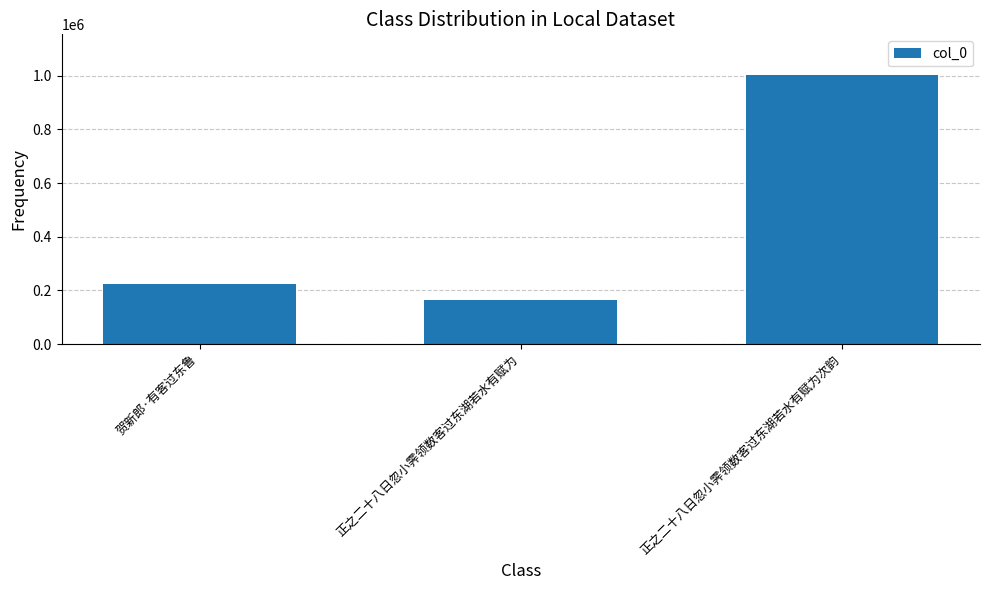

How many values are below 224610?

1